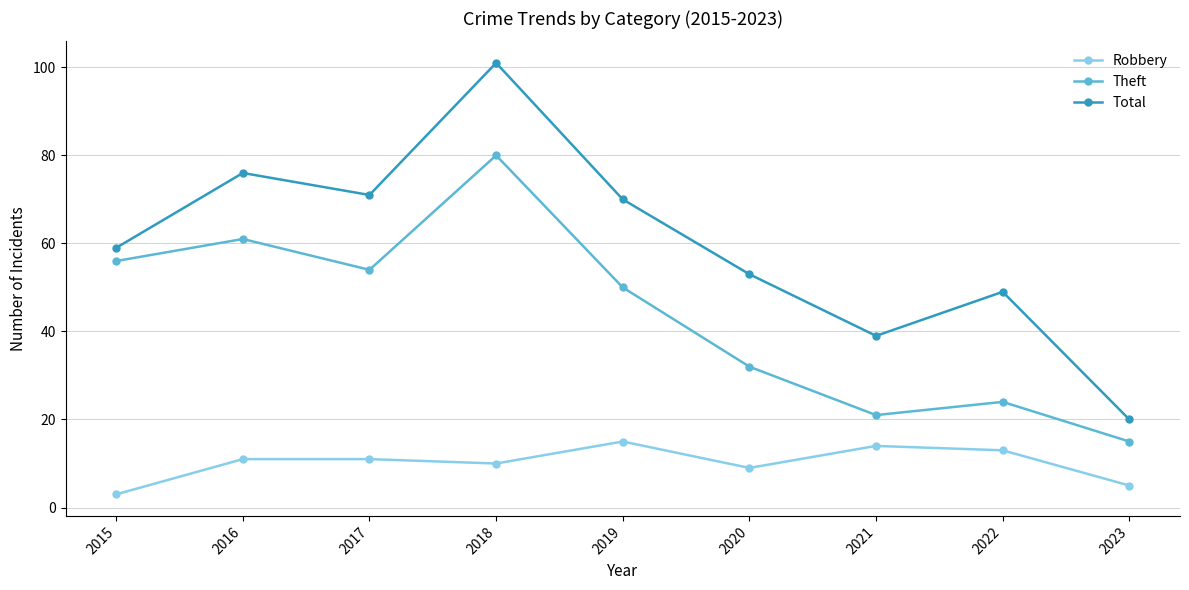

Which category has the lowest value in the Theft series?

2023